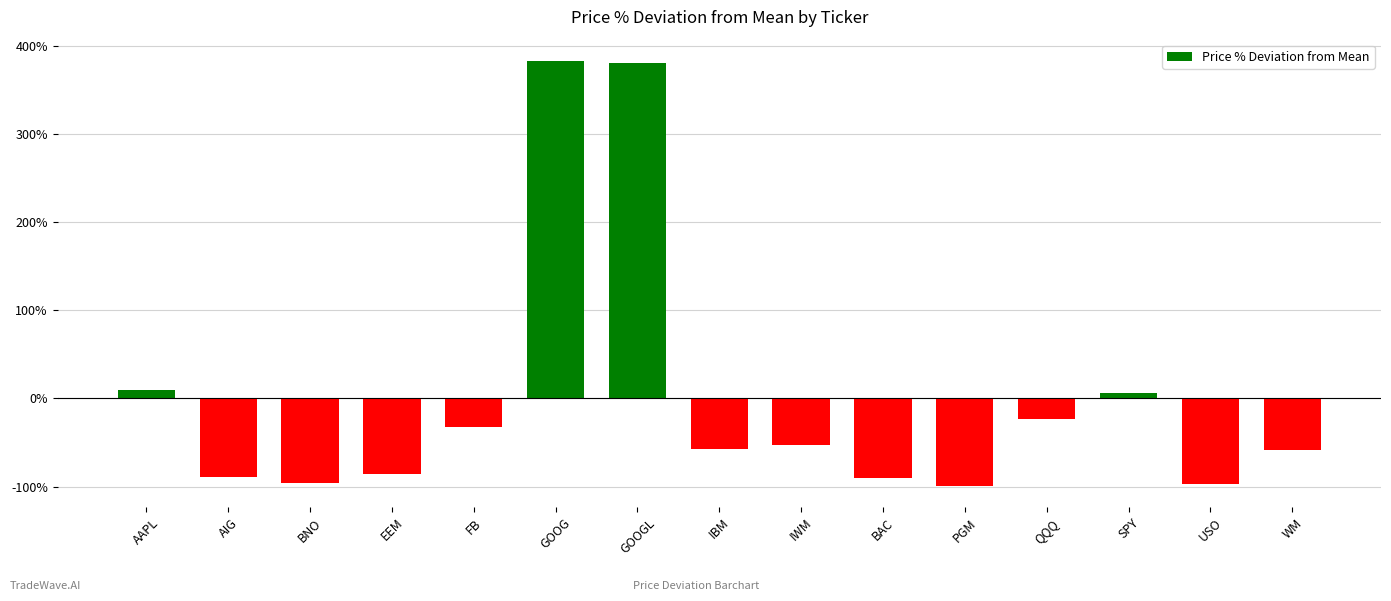

What is the label of the 5th bar from the right?

PGM